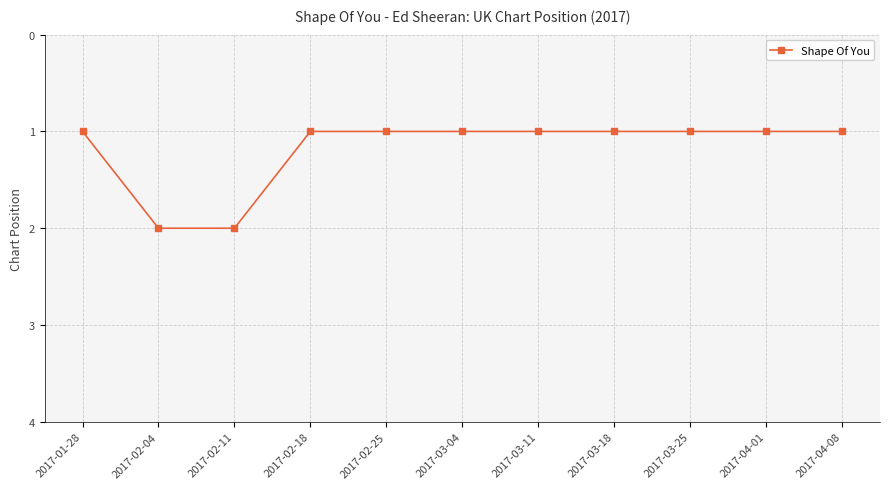

What is the greatest value displayed?

2